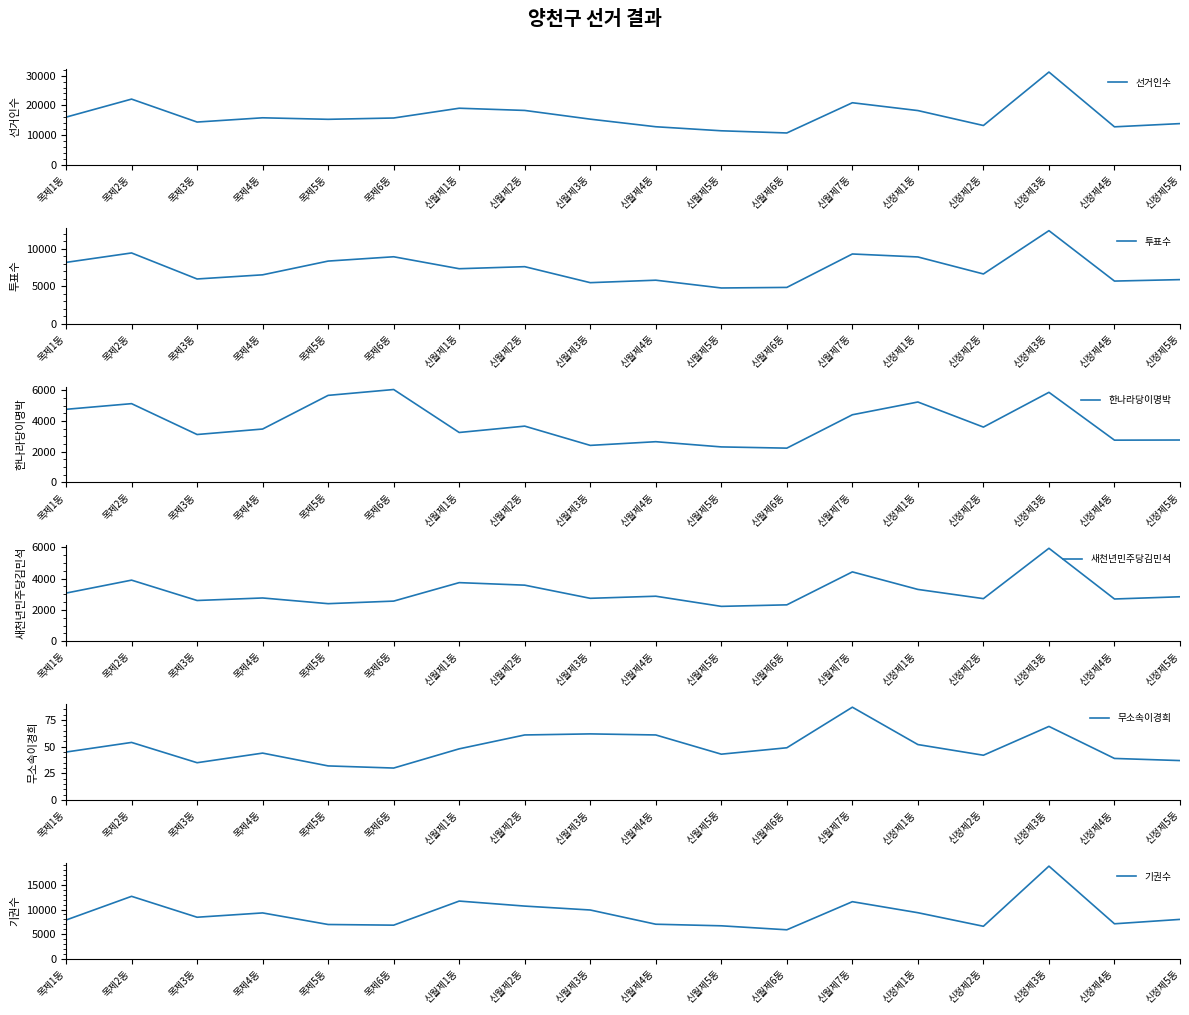

What is the value of the 새천년민주당김민석 point at the 12th from the left?

2327